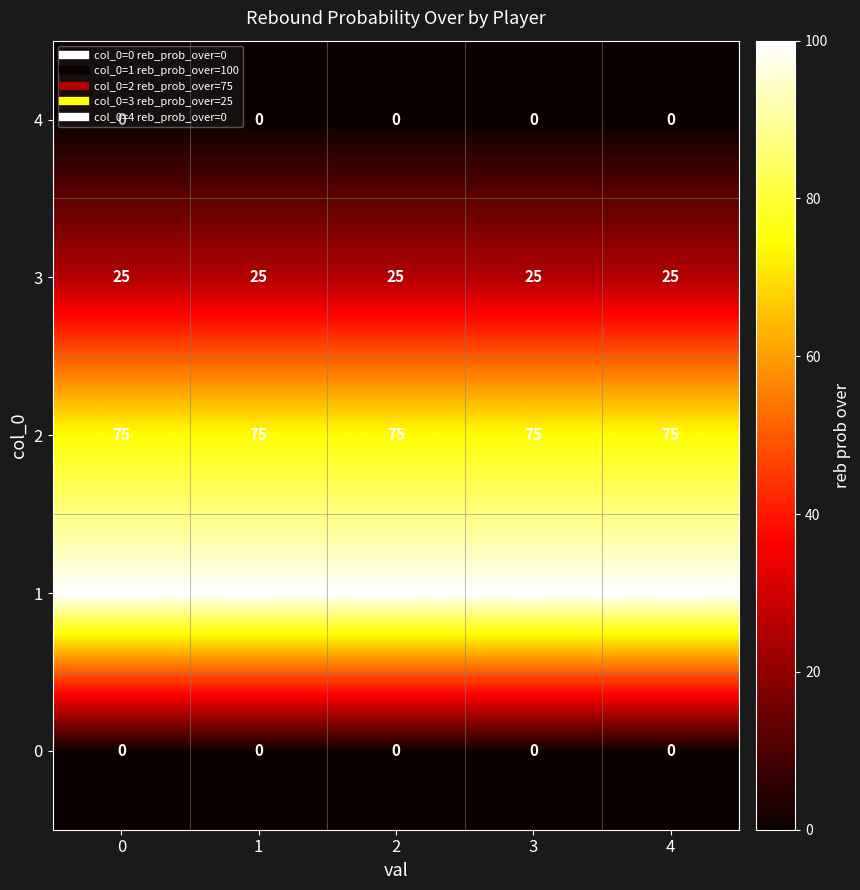

What is the difference between the highest and lowest values at 2?

100